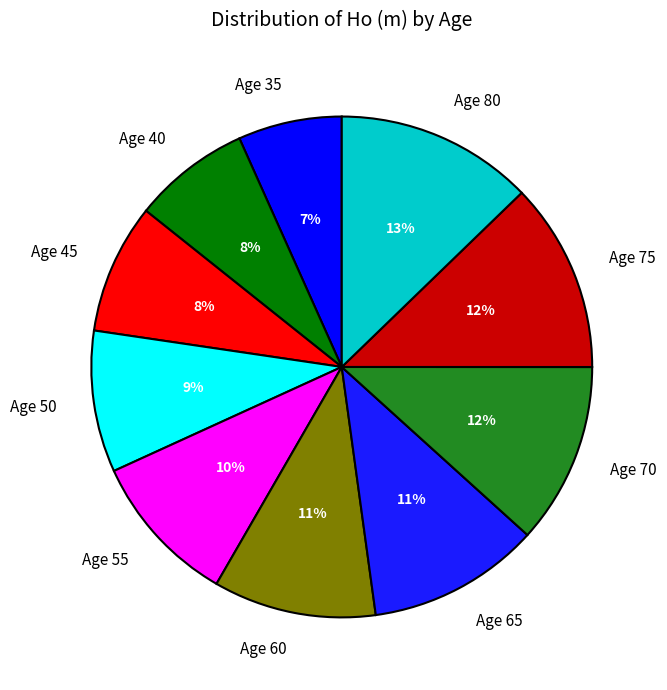

Is there a majority slice in this chart?

No